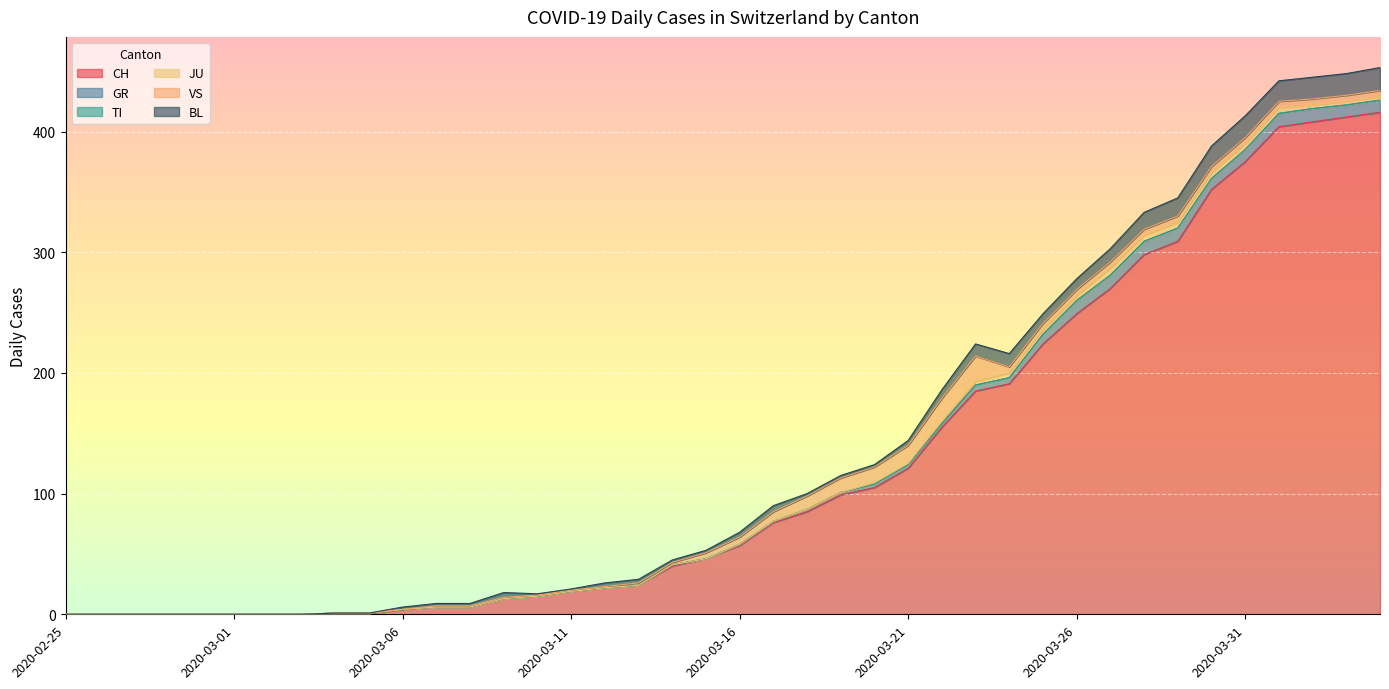

What is the label of the 27th point from the right?

2020-03-09